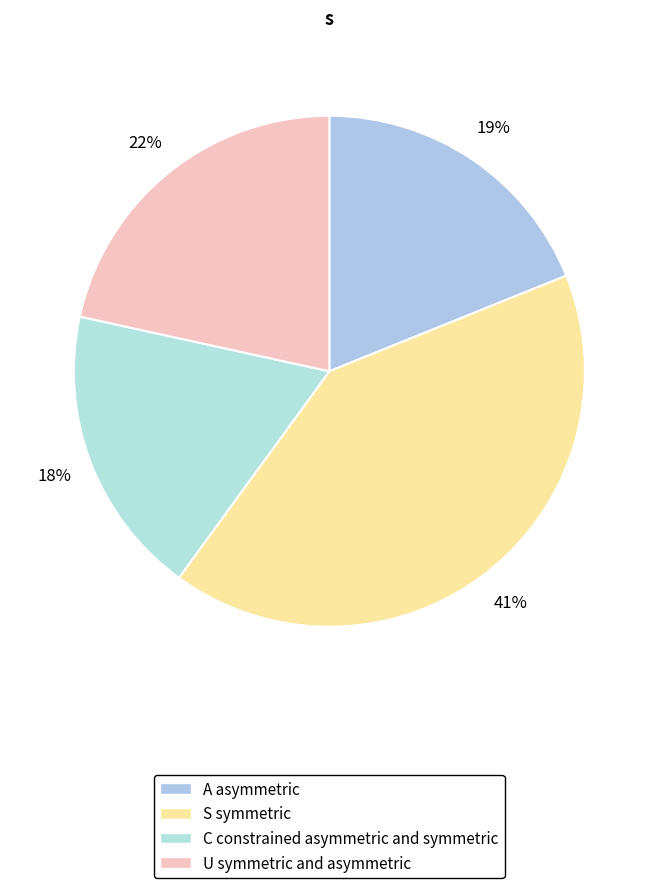

To the nearest percent, what is the difference between the largest and smallest slice percentages?

23%